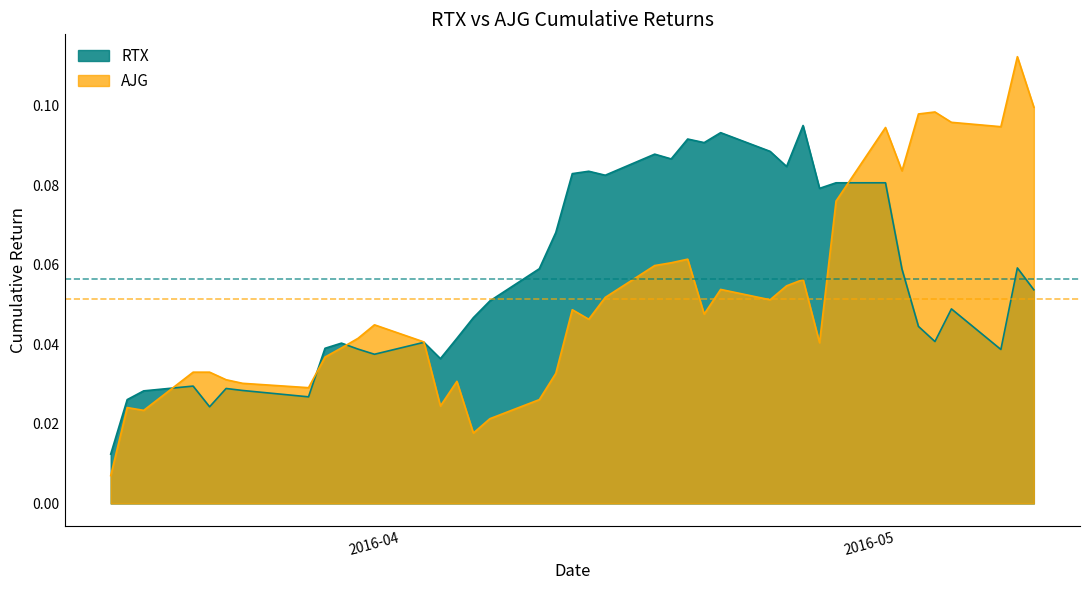

How many lines are shown in the chart?

2